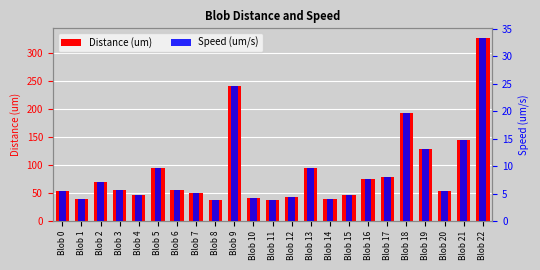

Does the chart contain any negative values?

No